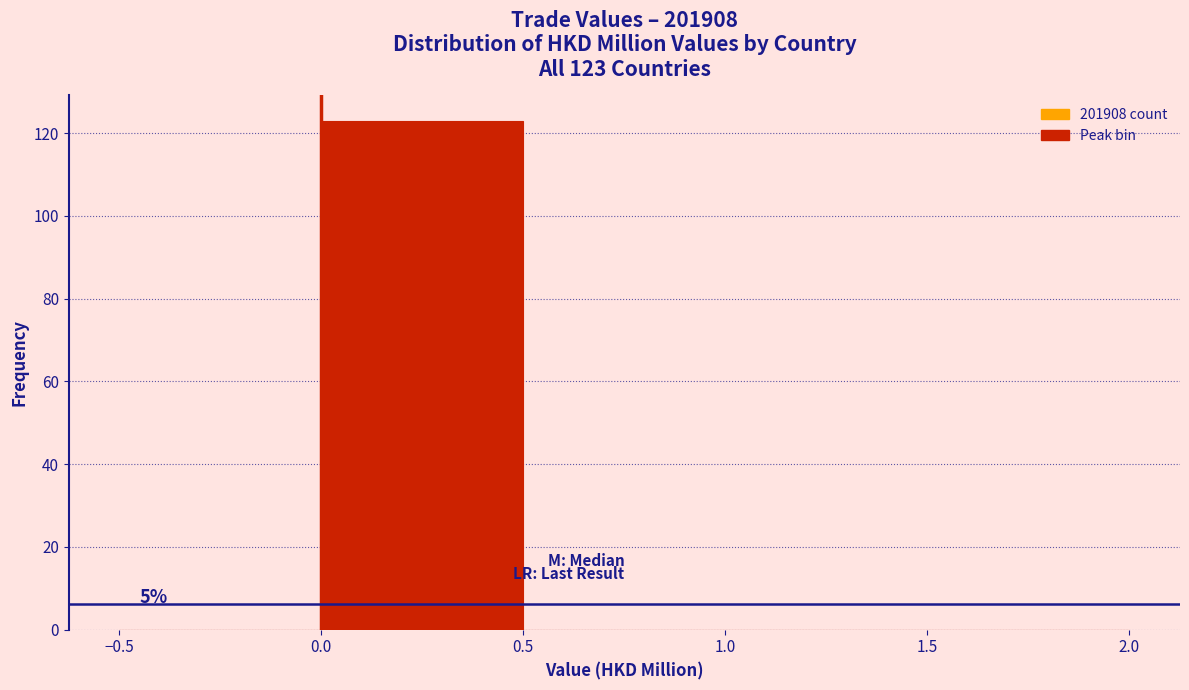

Over which range of the x-axis is the bar tallest?

0.0 to 0.5